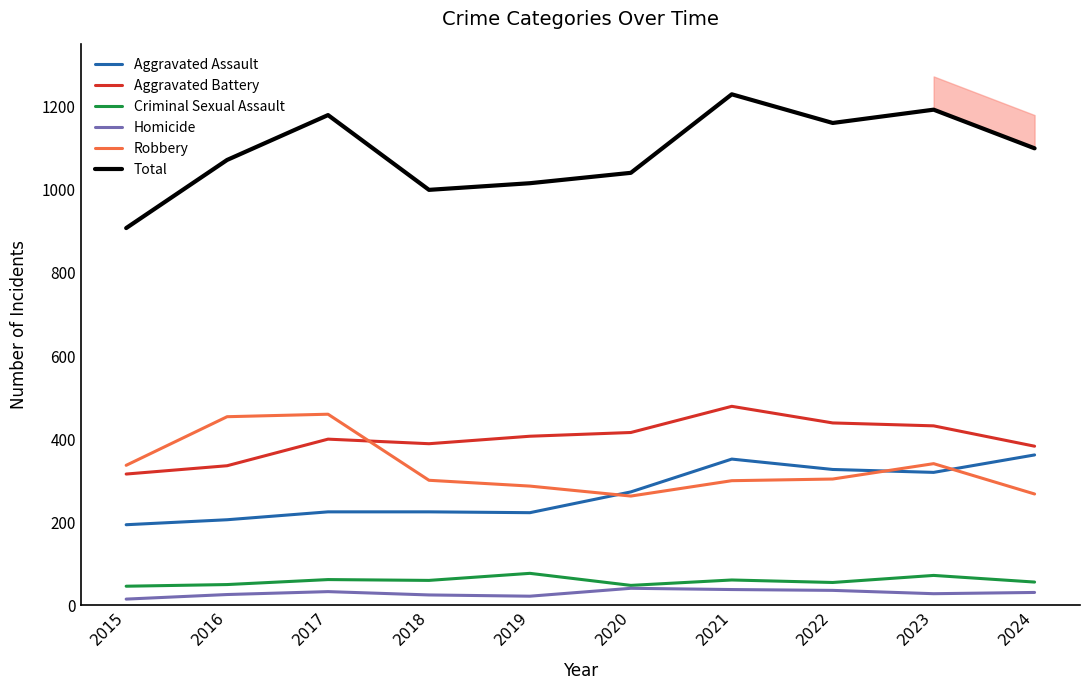

How many lines are shown in the chart?

6